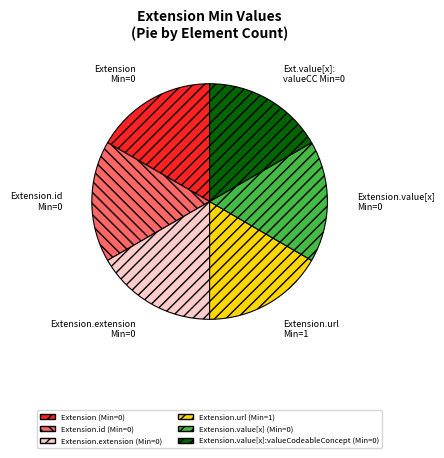

Is there a majority slice in this chart?

No